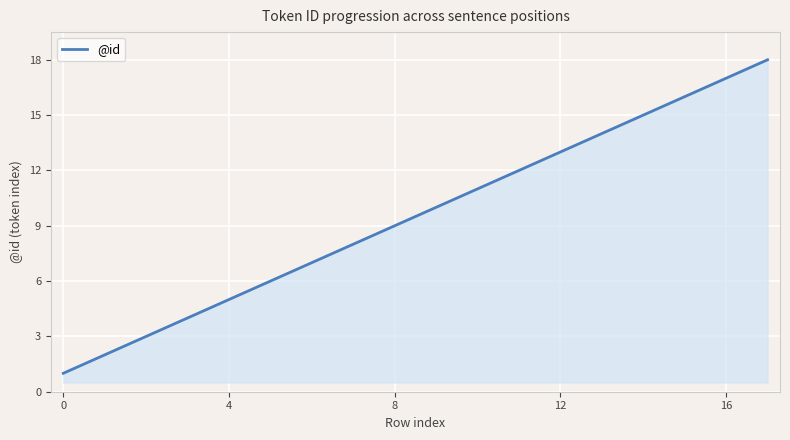

What is the difference between the maximum and minimum values?

17